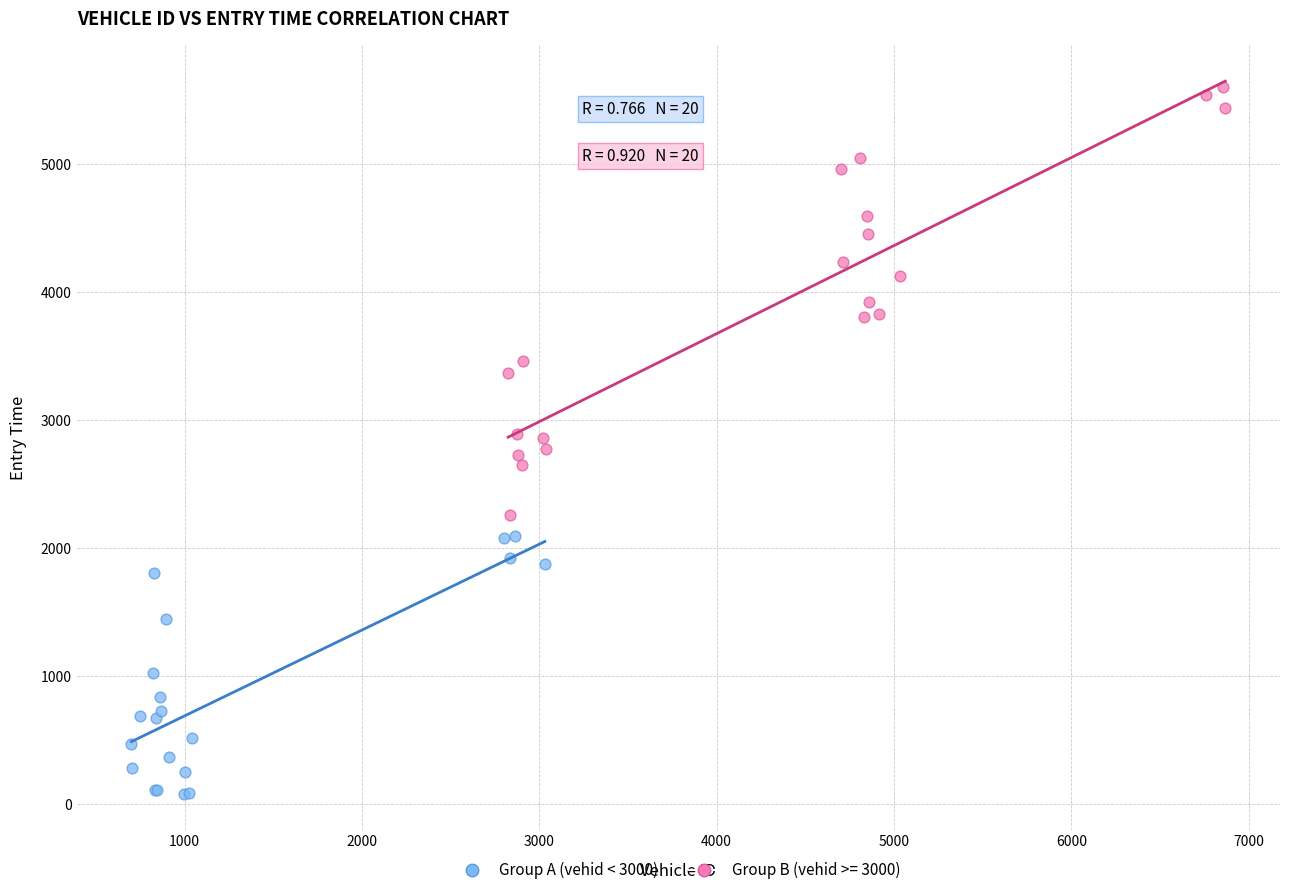

Which series reaches the maximum Y coordinate?

Group B (vehid >= 3000)